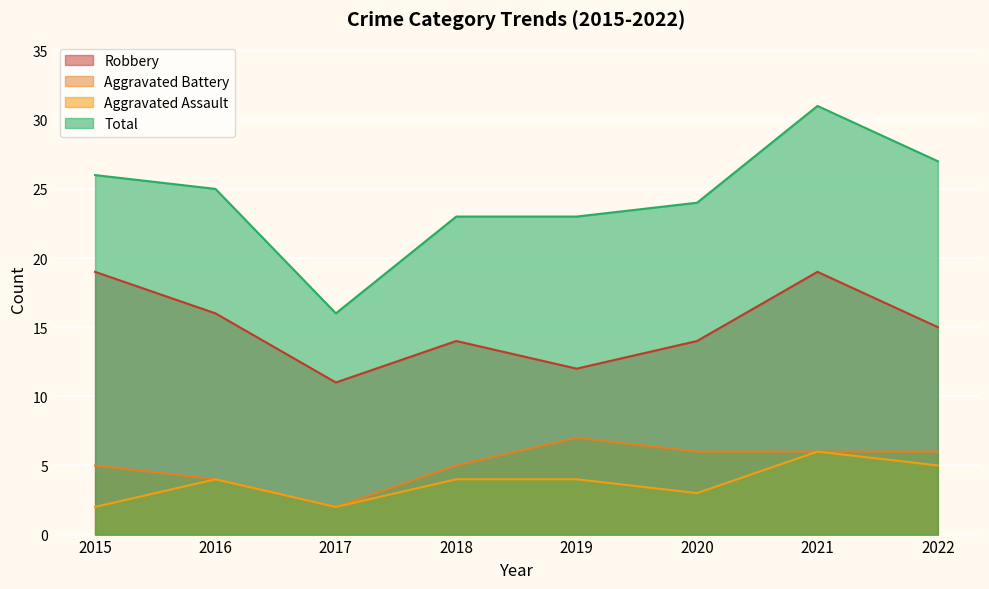

Reading left to right, what are all the values shown in this chart?

Robbery: 2015=19	2016=16	2017=11	2018=14	2019=12	2020=14	2021=19	2022=15
Aggravated Battery: 2015=5	2016=4	2017=2	2018=5	2019=7	2020=6	2021=6	2022=6
Aggravated Assault: 2015=2	2016=4	2017=2	2018=4	2019=4	2020=3	2021=6	2022=5
Total: 2015=26	2016=25	2017=16	2018=23	2019=23	2020=24	2021=31	2022=27